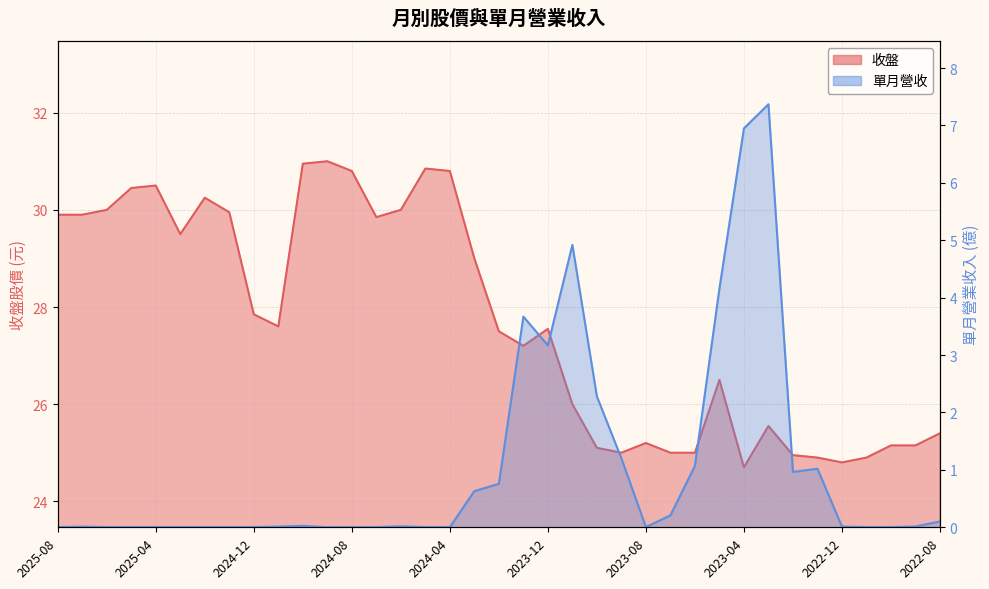

Reading left to right, list all the values displayed in this chart.

收盤: 29.9	29.9	30.0	30.4	30.5	29.5	30.2	29.9	27.9	27.6	30.9	31.0	30.8	29.9	30.0	30.9	30.8	29.0	27.5	27.2	27.6	26.0	25.1	25.0	25.2	25.0	25.0	26.5	24.7	25.6	24.9	24.9	24.8	24.9	25.1	25.1	25.4
單月營收: 0.0	0.0	0.0	0.0	0.0	0.0	0.0	0.0	0.0	0.0	0.0	0.0	0.0	0.0	0.0	0.0	0.0	0.6	0.8	3.7	3.2	4.9	2.3	1.2	0.0	0.2	1.1	4.2	7.0	7.4	1.0	1.0	0.0	0.0	0.0	0.0	0.1